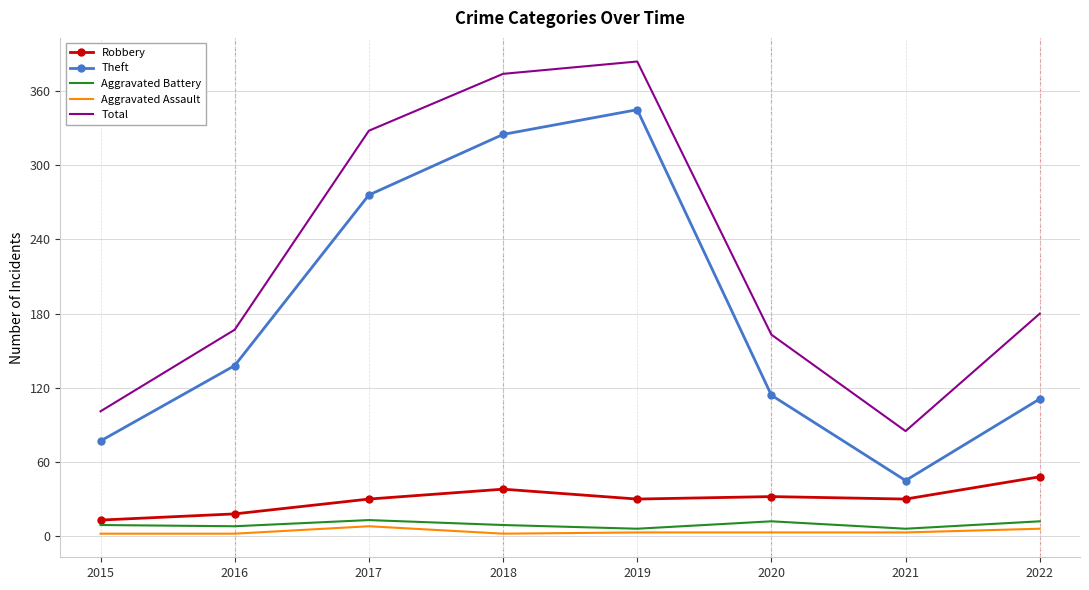

What is the difference between the Aggravated Assault values at 2022 and 2017?

2